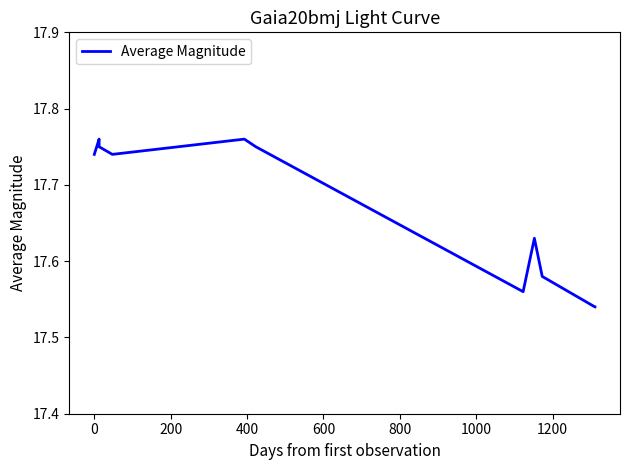

What is the difference between the maximum and minimum values?

0.2